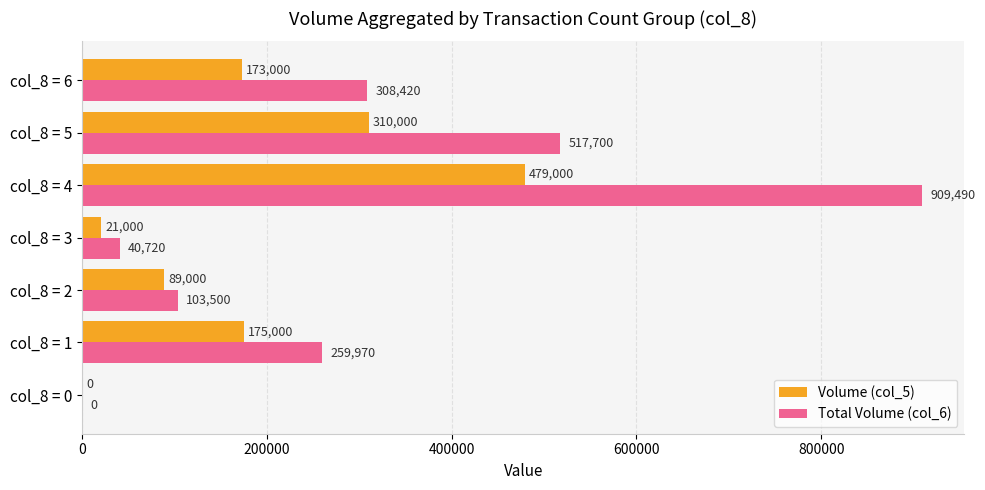

How many series are shown in this chart?

2